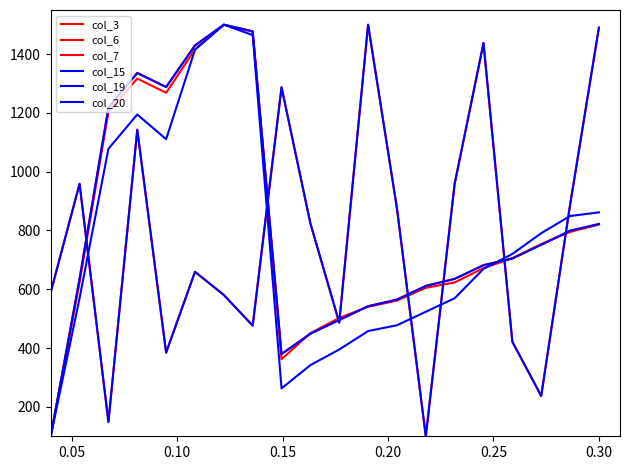

How many times do col_6 and col_3 cross each other?

8